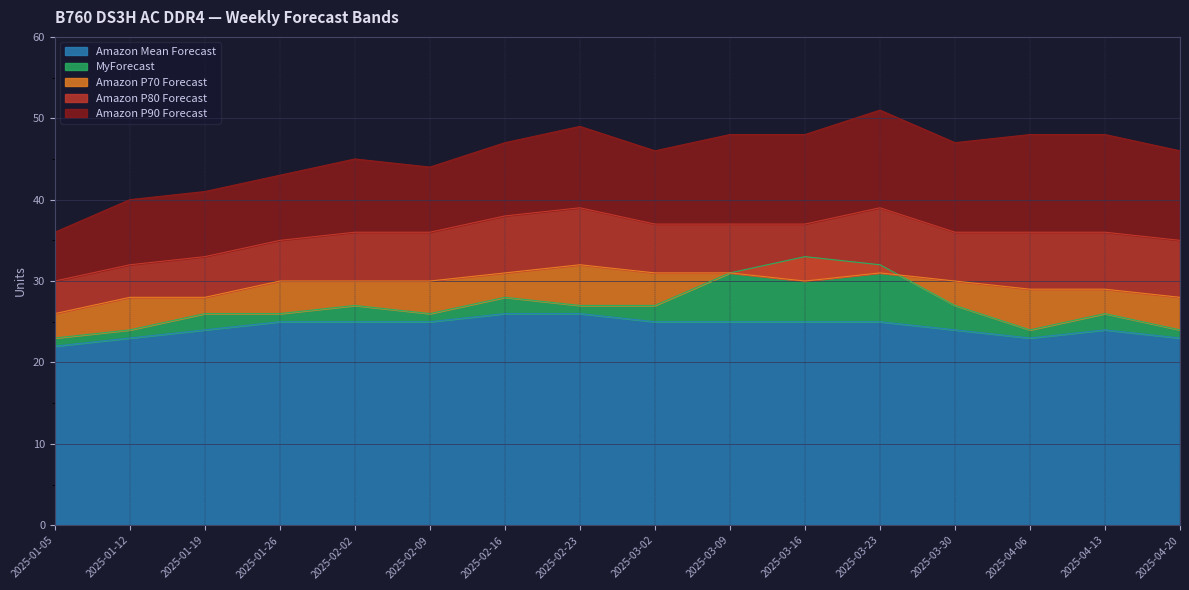

What is the label of the 9th point from the left?

2025-03-02